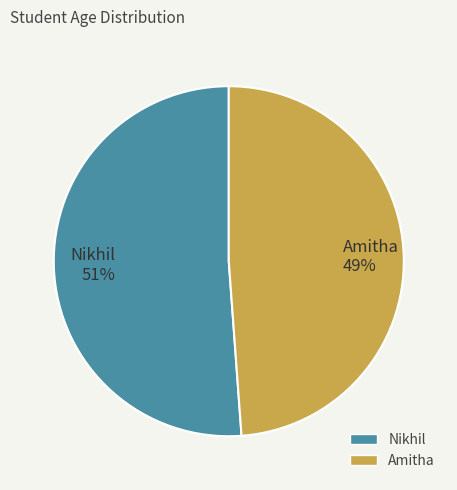

Is it true that Nikhil is 51% of the pie?

True